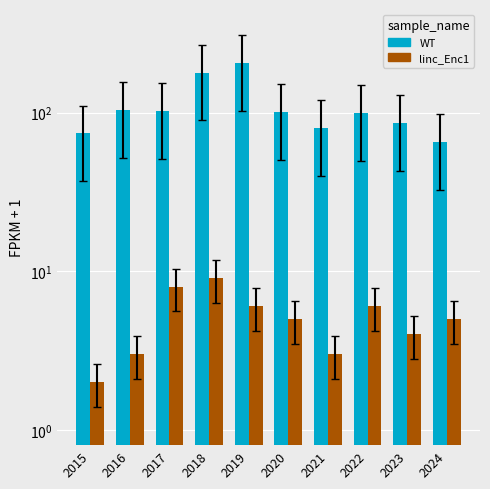

What is the spread (max minus min) of values at 2016?

101